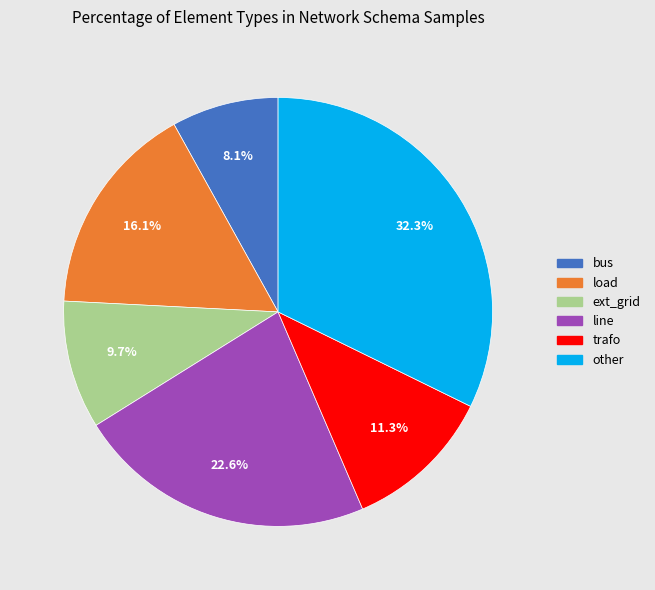

Is there any slice that represents more than half of the pie?

No